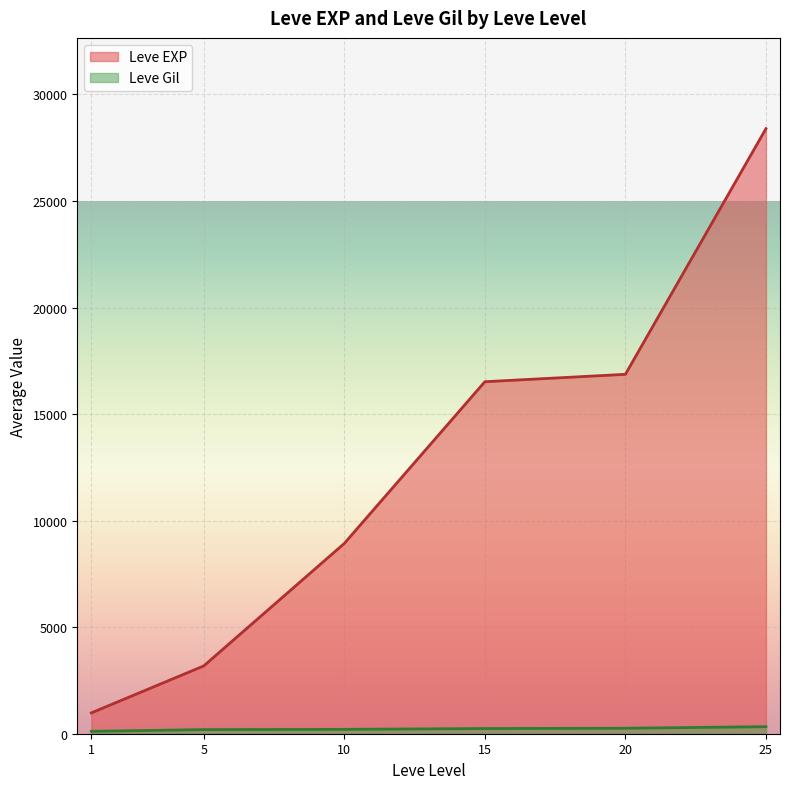

True or false: Leve EXP and Leve Gil cross at least once.

False